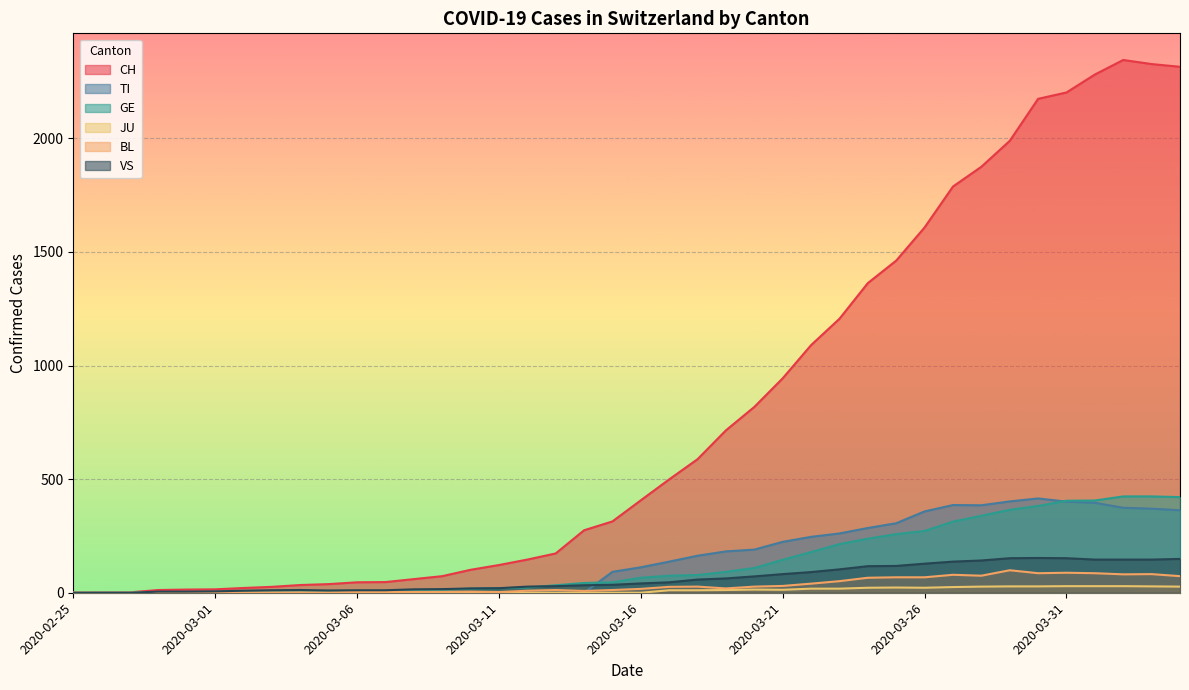

What is the difference between the maximum and minimum values in the JU series?

29